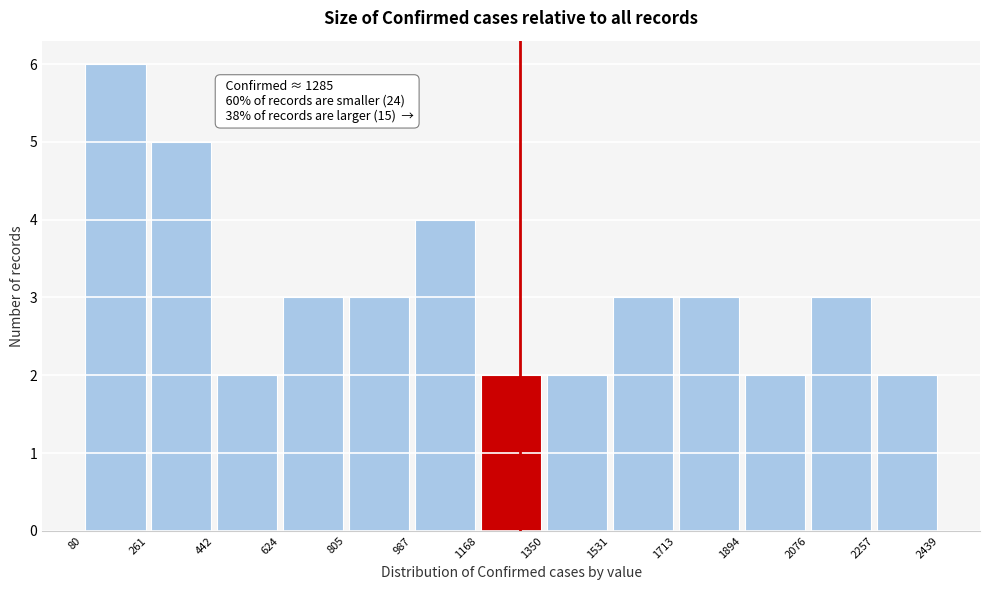

Over which range of the x-axis is the bar tallest?

80 to 261